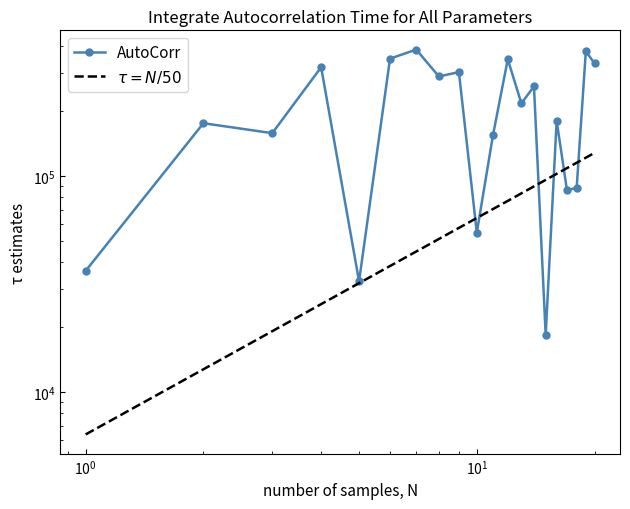

How many times do AutoCorr and $\tau = N/50$ cross each other?

6